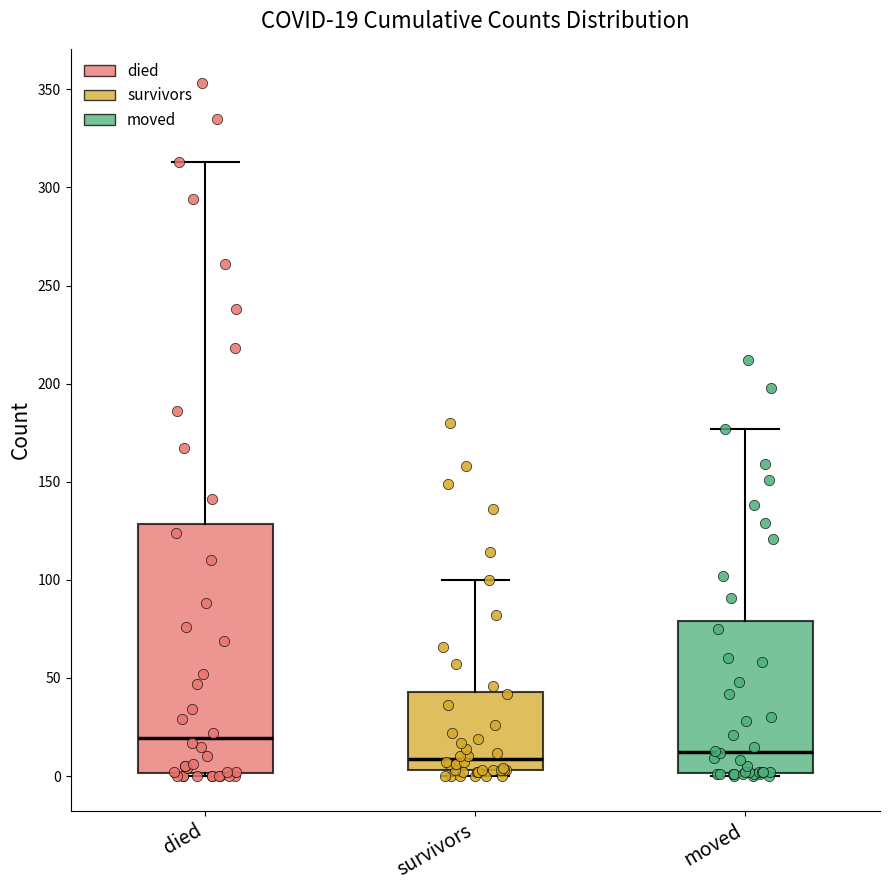

Comparing the boxes themselves (not the whiskers), which one is the tallest?

died